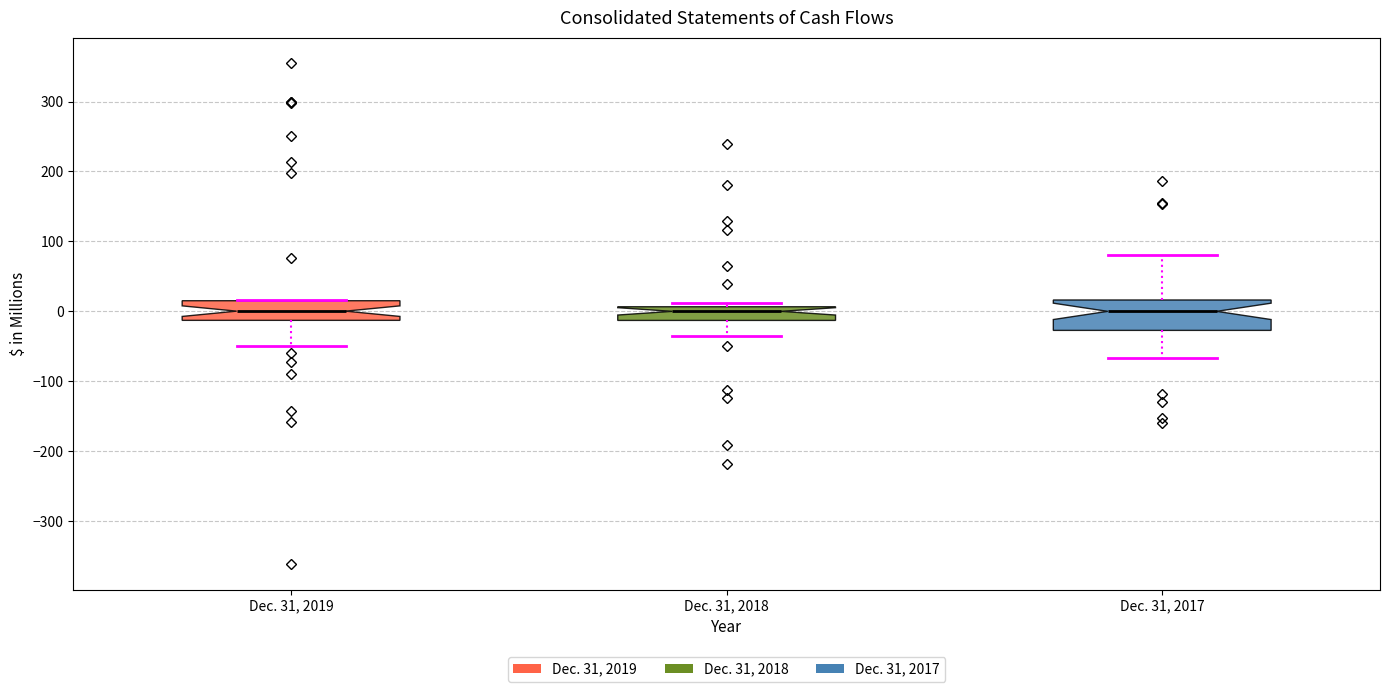

Comparing the boxes themselves (not the whiskers), which one is the tallest?

Dec. 31, 2017